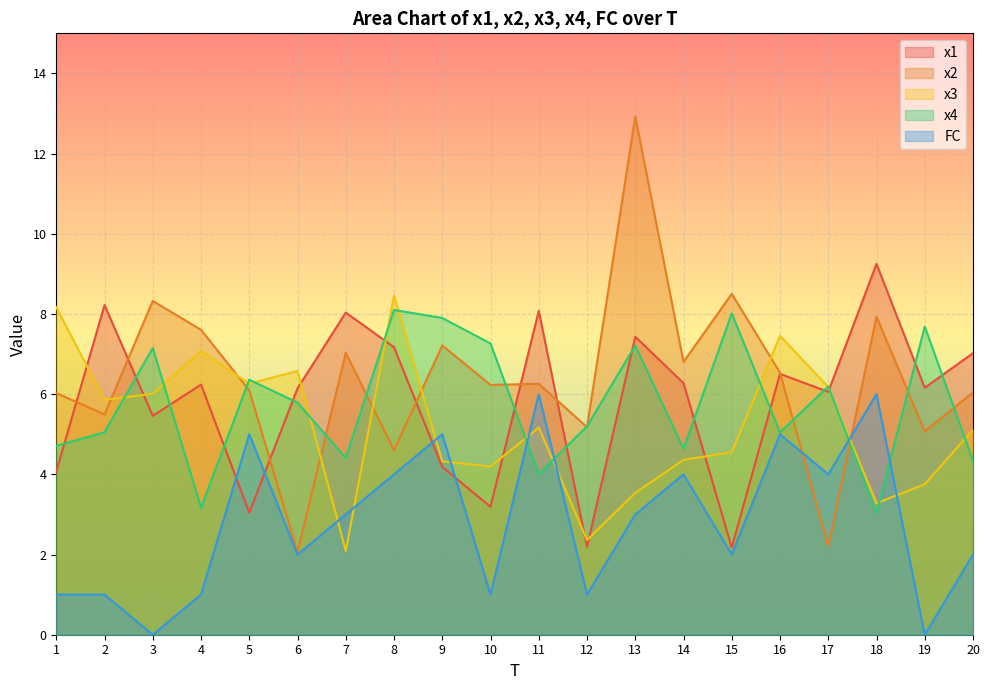

The x4 series shows 4.2 at 19. True or false?

False